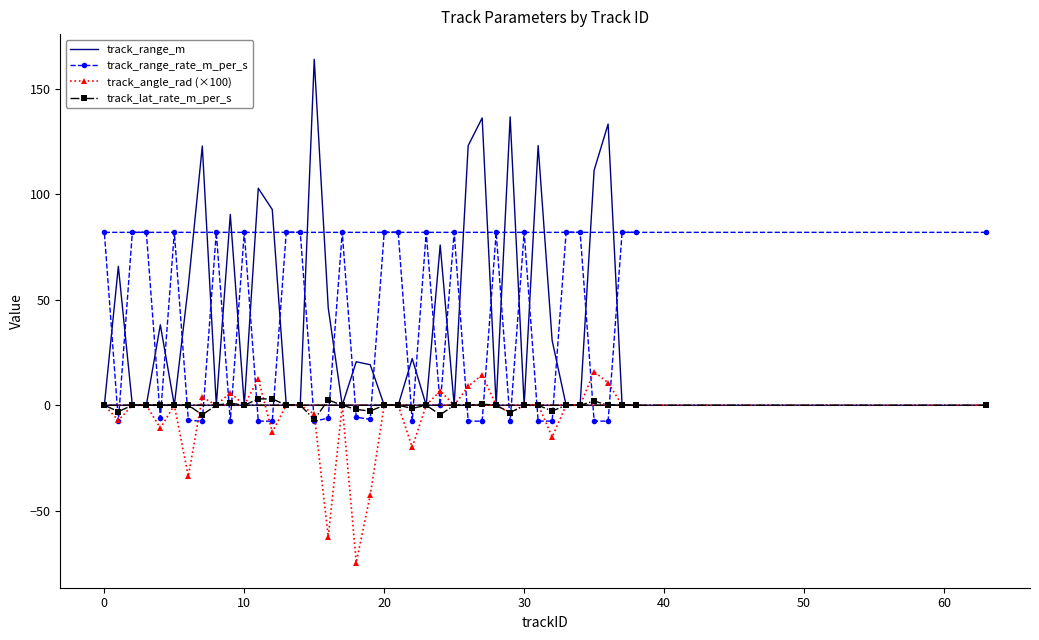

Which series has the largest range (max minus min)?

track_range_m